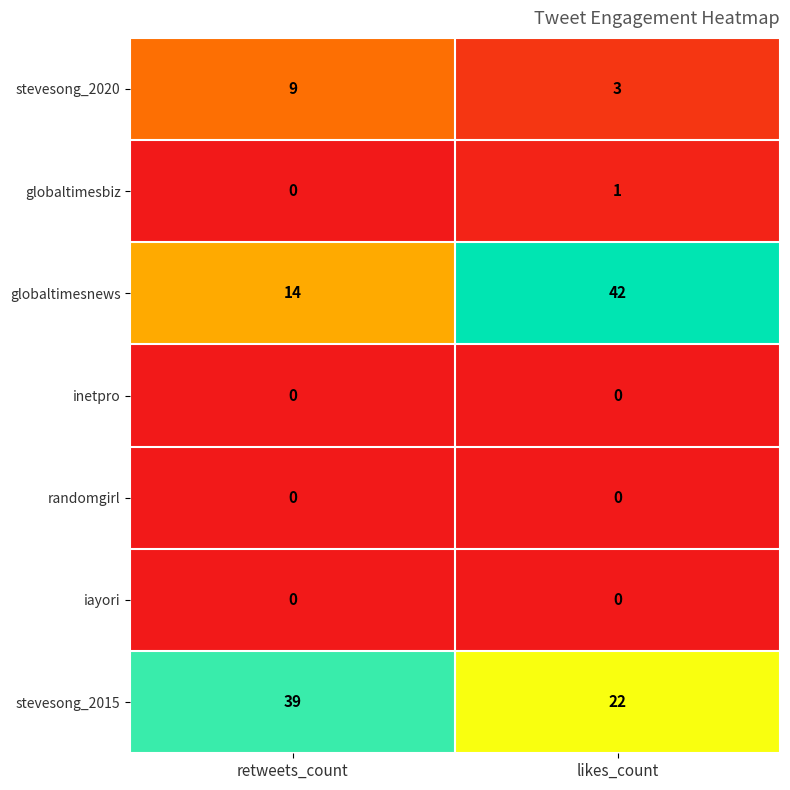

Where is globaltimesbiz nearest to the value 0?

retweets_count